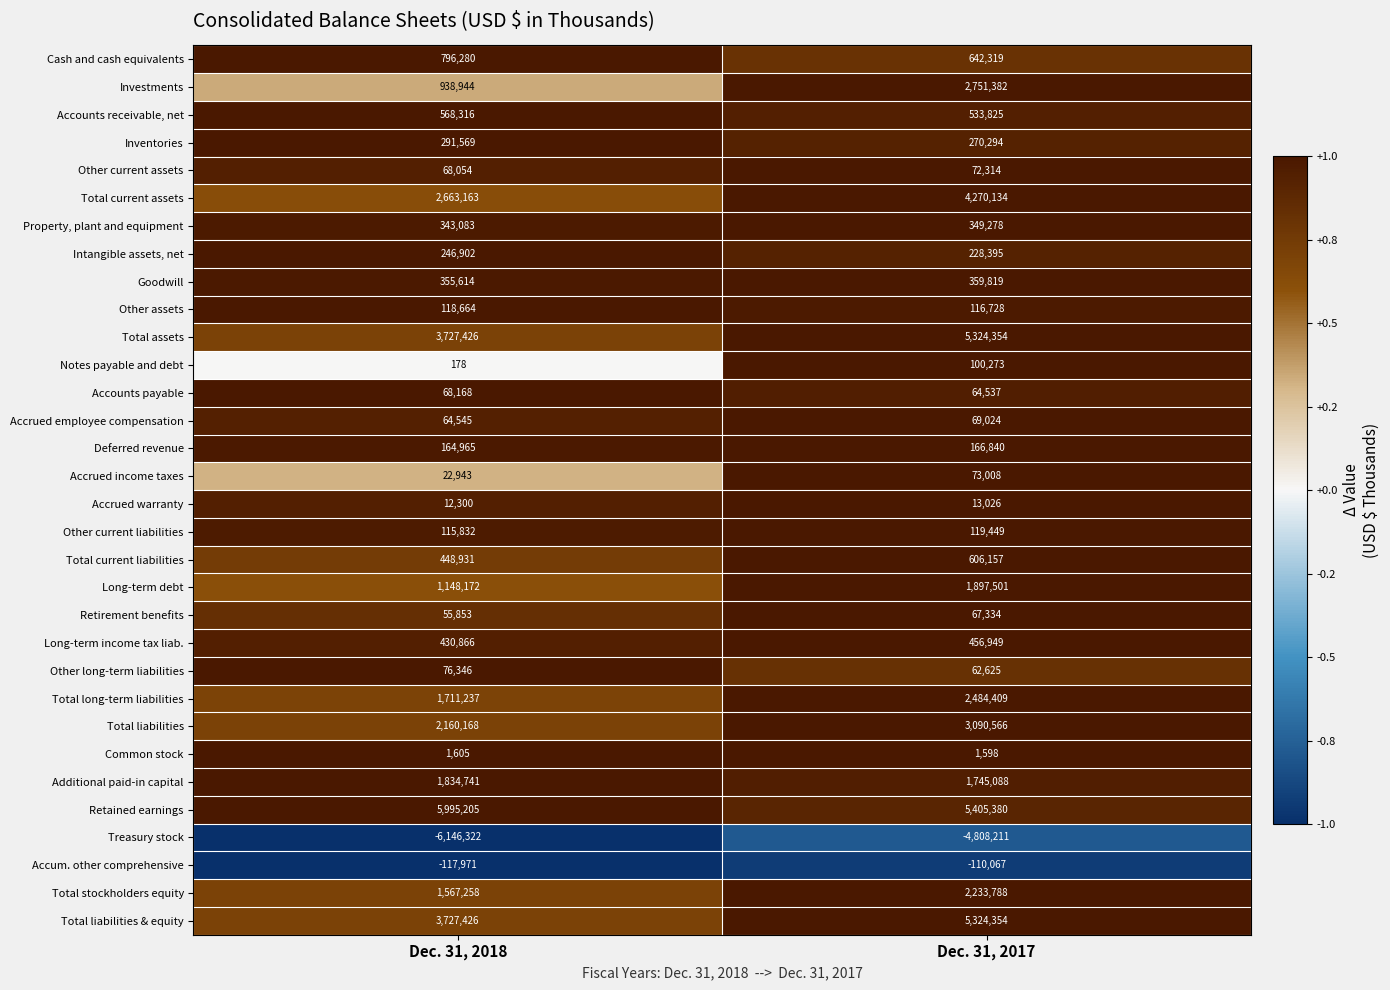

Between Dec. 31, 2018 and Dec. 31, 2017, which series saw the biggest shift?

Investments